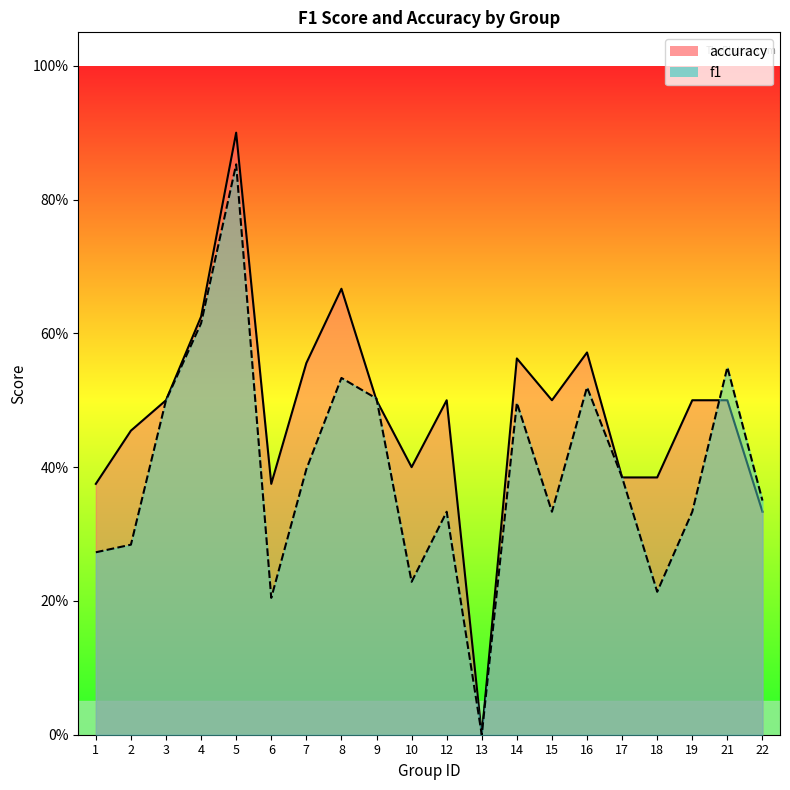

Reading right to left, list all the values displayed in this chart.

f1: 0.4	0.5	0.3	0.2	0.4	0.5	0.3	0.5	0.0	0.3	0.2	0.5	0.5	0.4	0.2	0.9	0.6	0.5	0.3	0.3
accuracy: 0.3	0.5	0.5	0.4	0.4	0.6	0.5	0.6	0.0	0.5	0.4	0.5	0.7	0.6	0.4	0.9	0.6	0.5	0.5	0.4